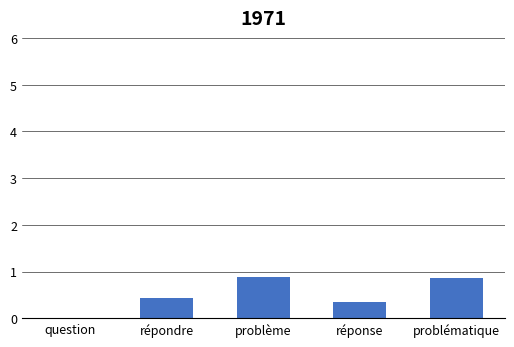

Count the values in the range 0 to 1.

5